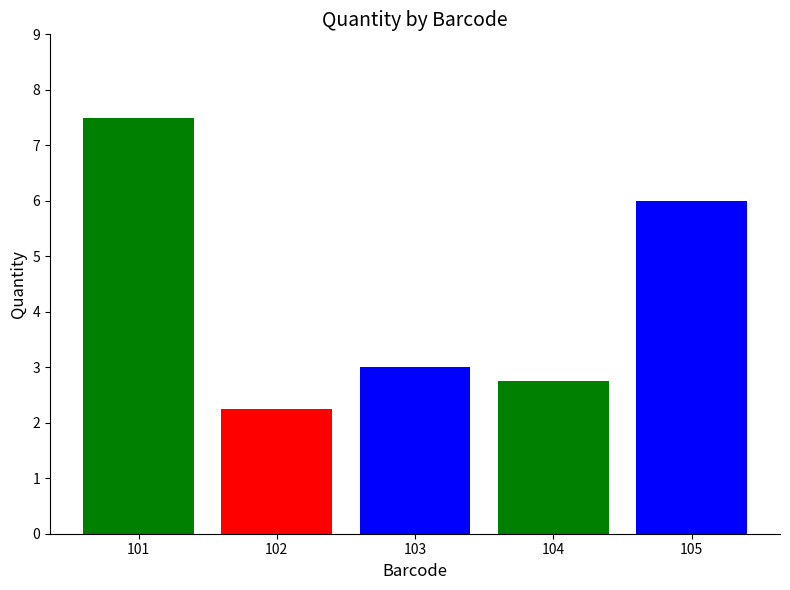

How many bars are there in total?

5